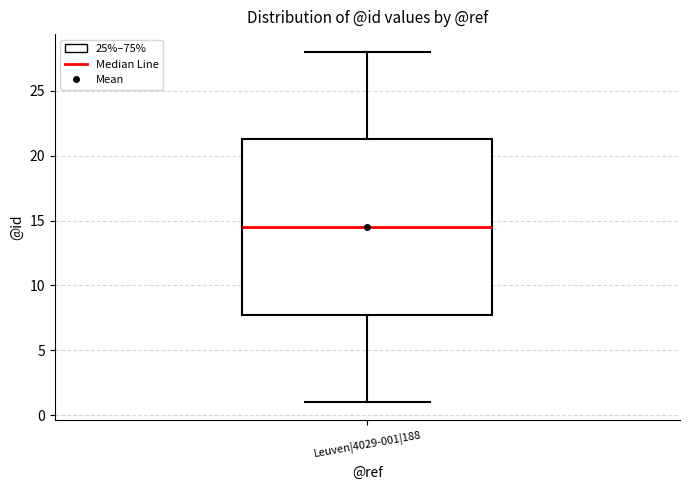

Where is the lower edge of the box for Leuven|4029-001|188 on the y-axis? The values are not printed on the chart, so give them approximately, as read against the axis.

8.0